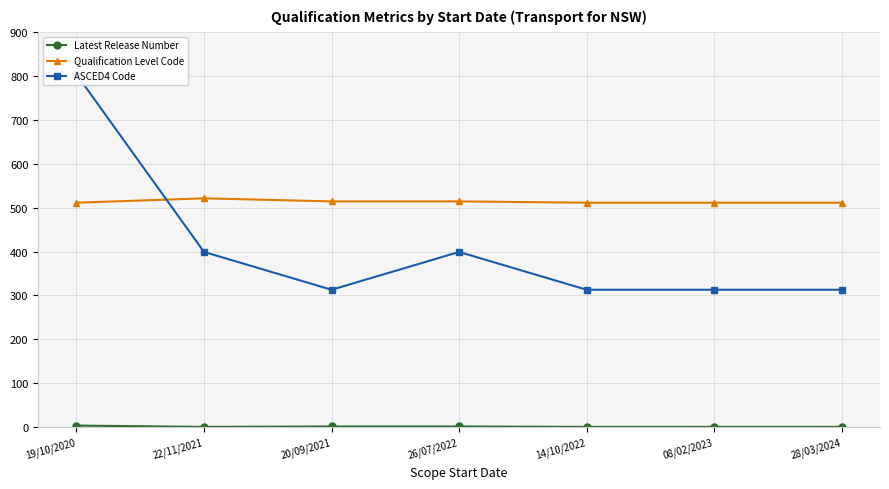

At which category does Latest Release Number reach its first local valley?

22/11/2021